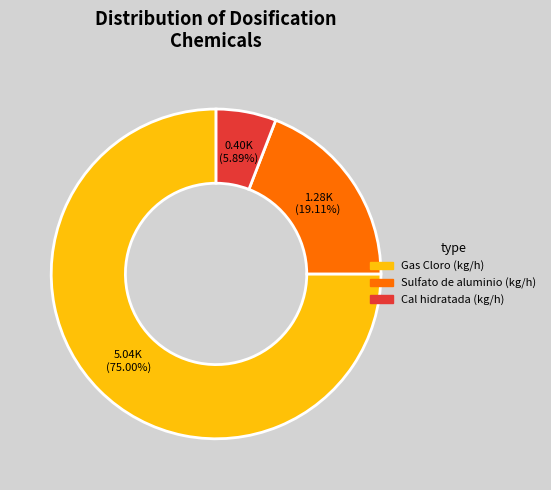

Does any single category account for the majority?

Yes